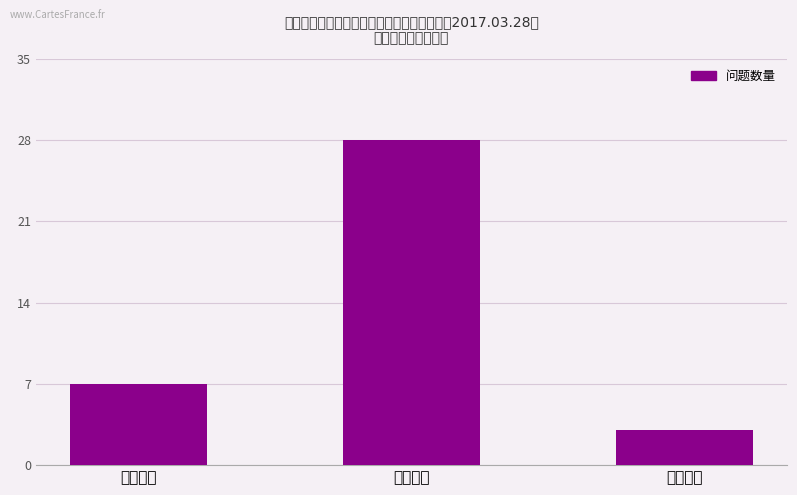

What is the smallest value displayed?

3